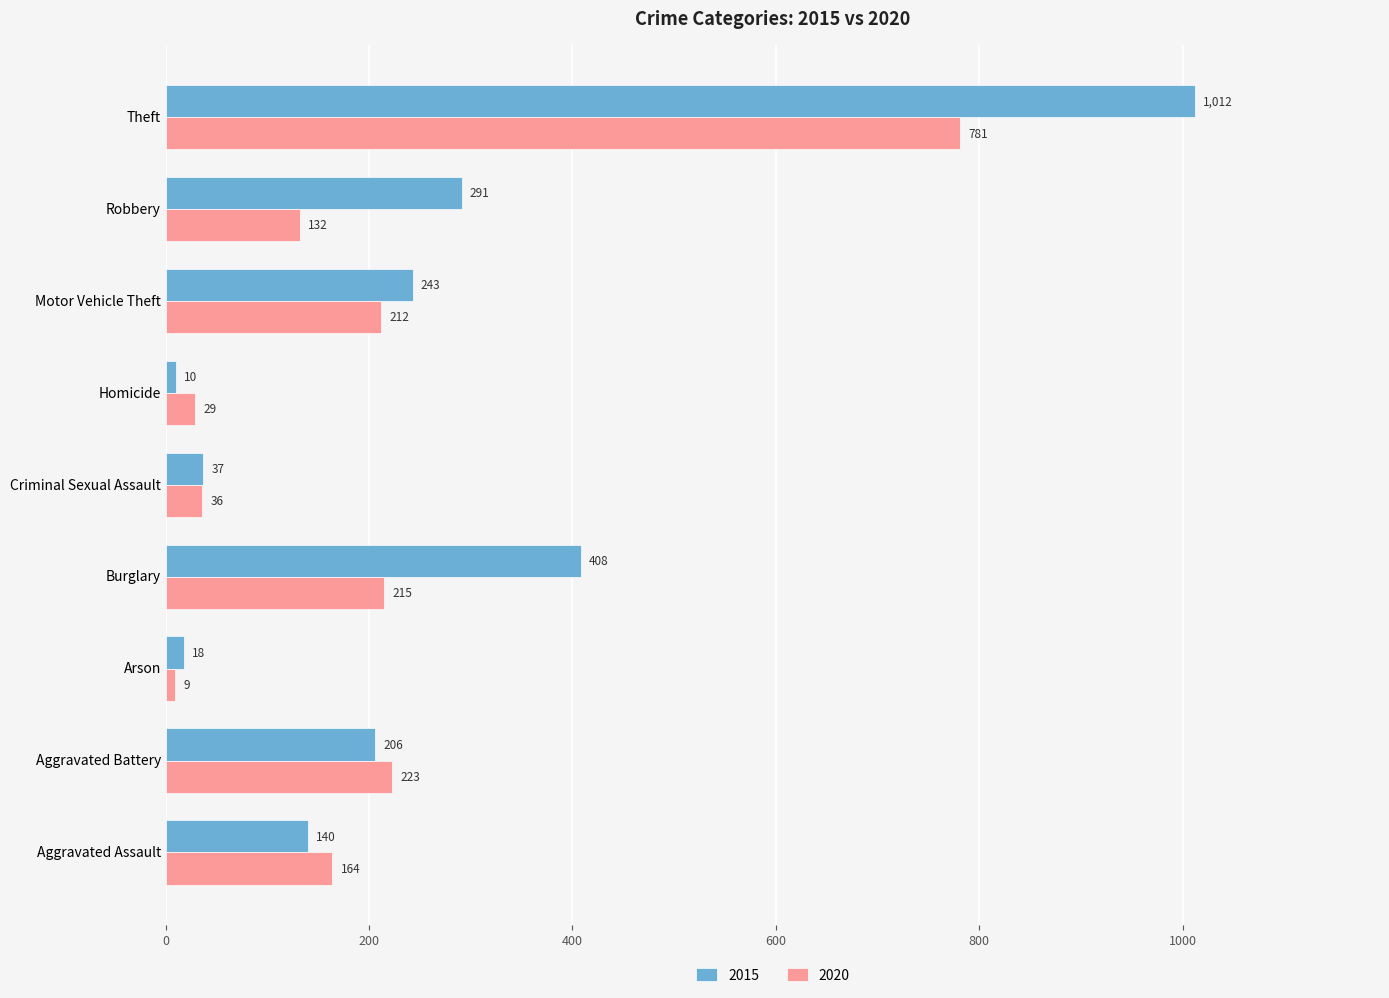

At which label is 2020 closest to 395?

Aggravated Battery